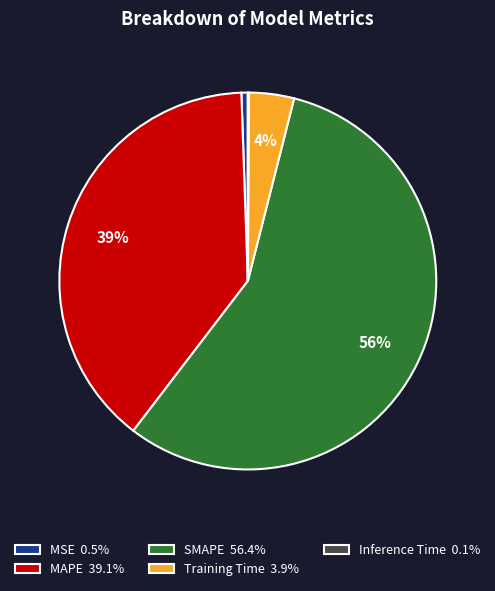

Is there any slice that represents more than half of the pie?

Yes